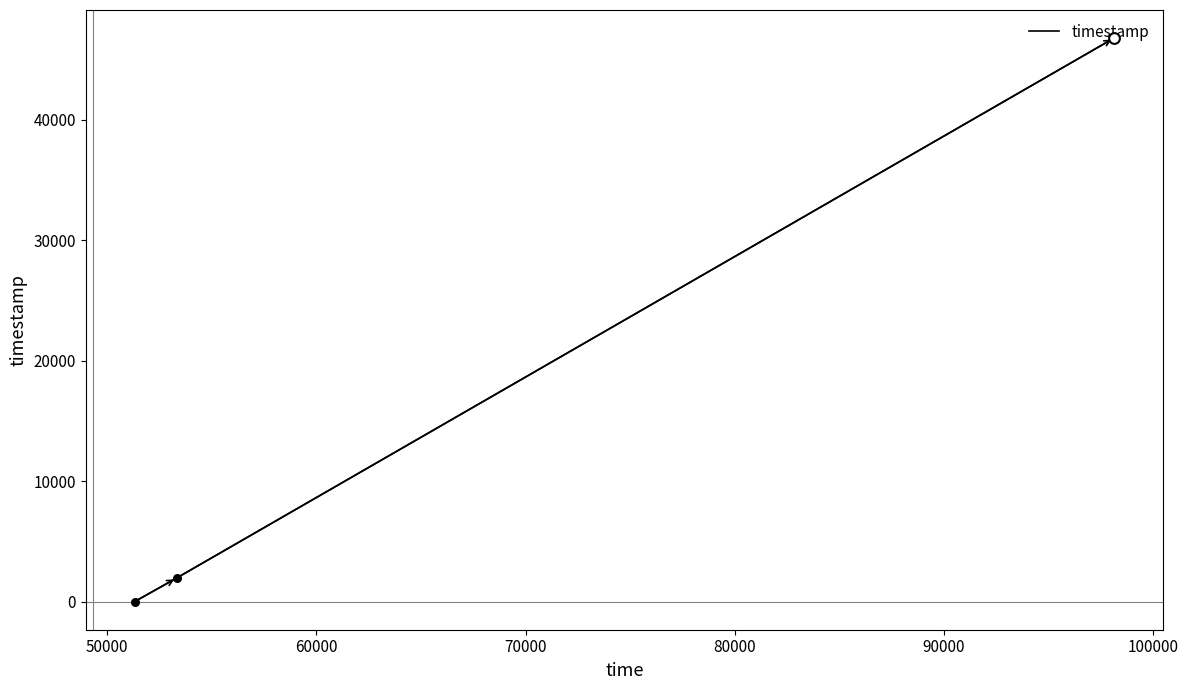

What is the sum of all values?

48721